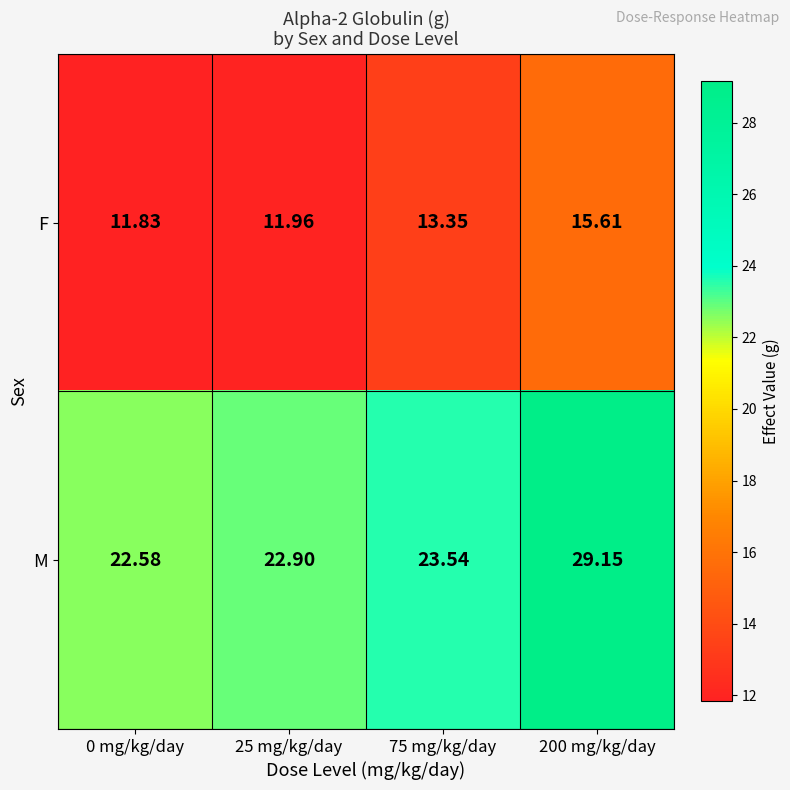

List the series in order of their peak value, highest first.

M, F